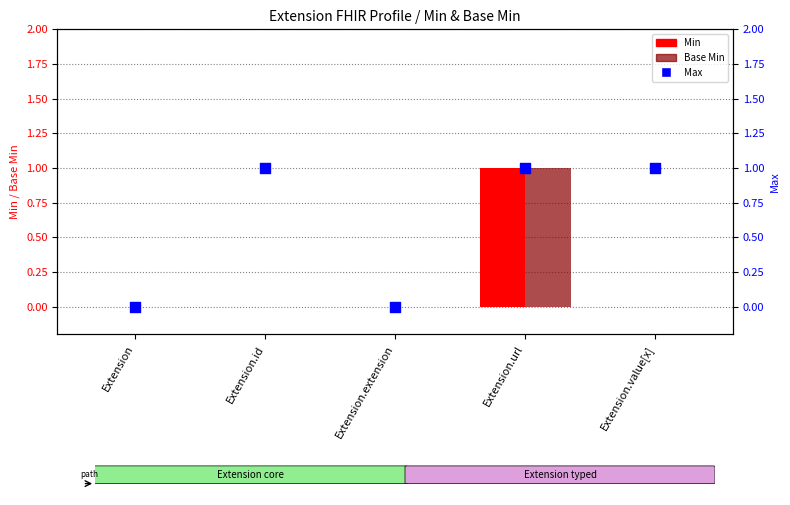

At which category is the sum across all series the highest?

Extension.url